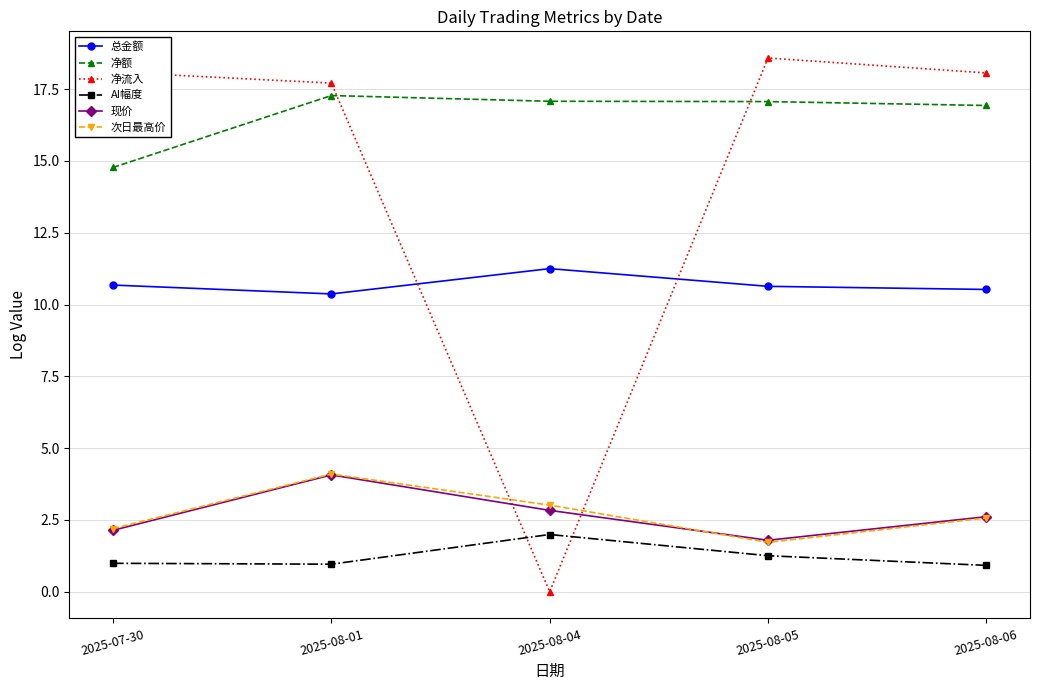

What is the label of the 5th point from the left?

2025-08-06